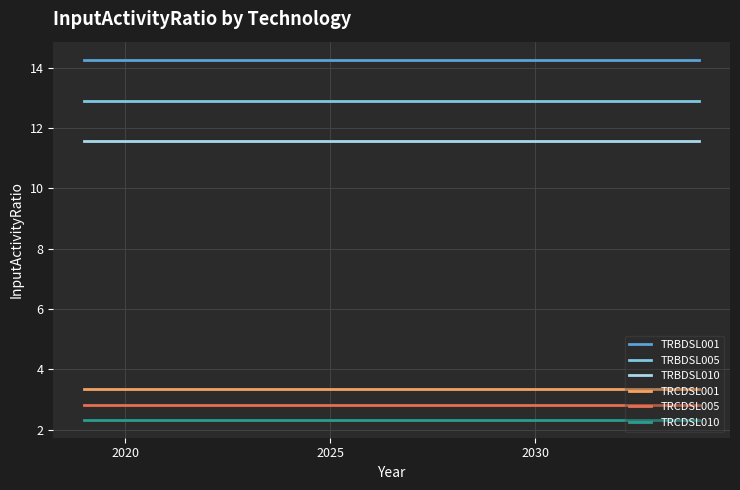

What are all the series names shown in the legend?

TRBDSL001, TRBDSL005, TRBDSL010, TRCDSL001, TRCDSL005, TRCDSL010